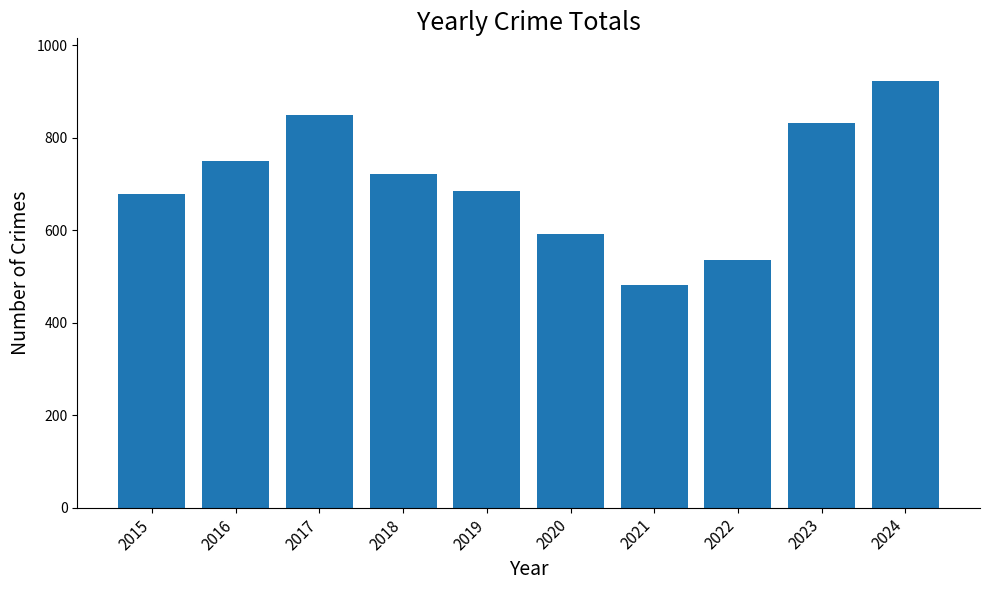

Which has a higher value, 2020 or 2023?

2023